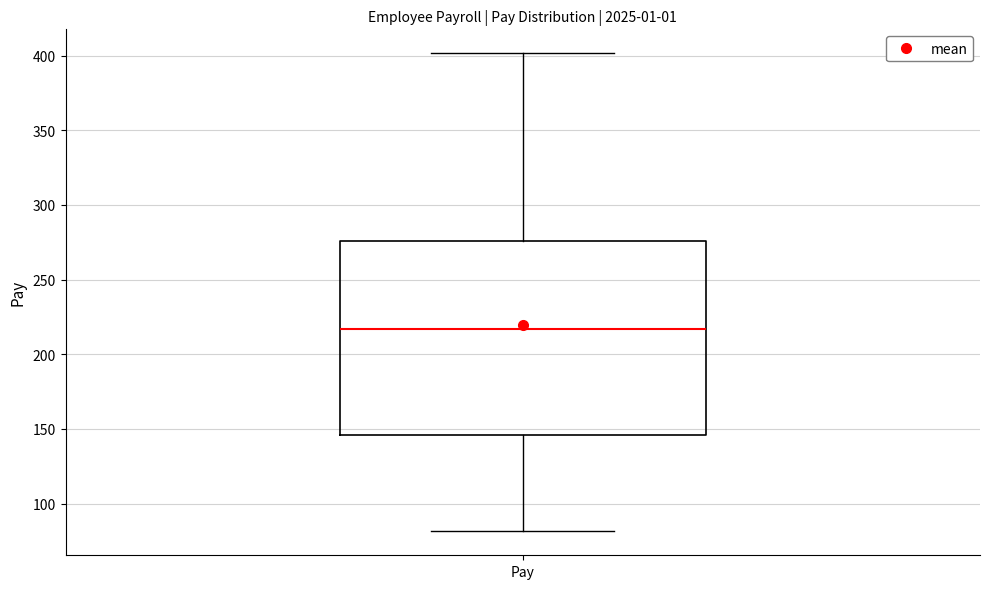

Where does the lower whisker of the box for Pay end on the y-axis? The values are not printed on the chart, so give them approximately, as read against the axis.

80